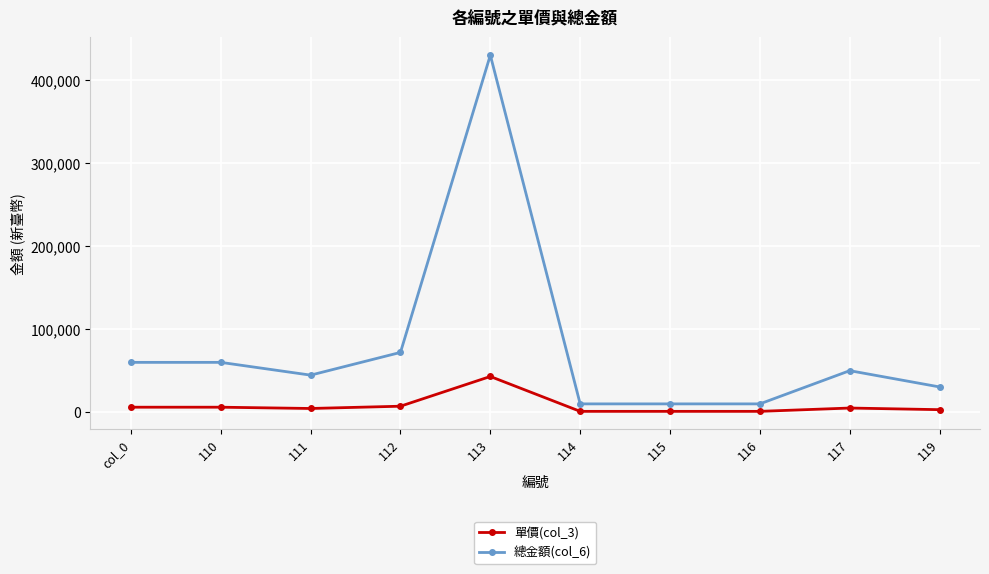

Which series has the largest range (max minus min)?

總金額(col_6)